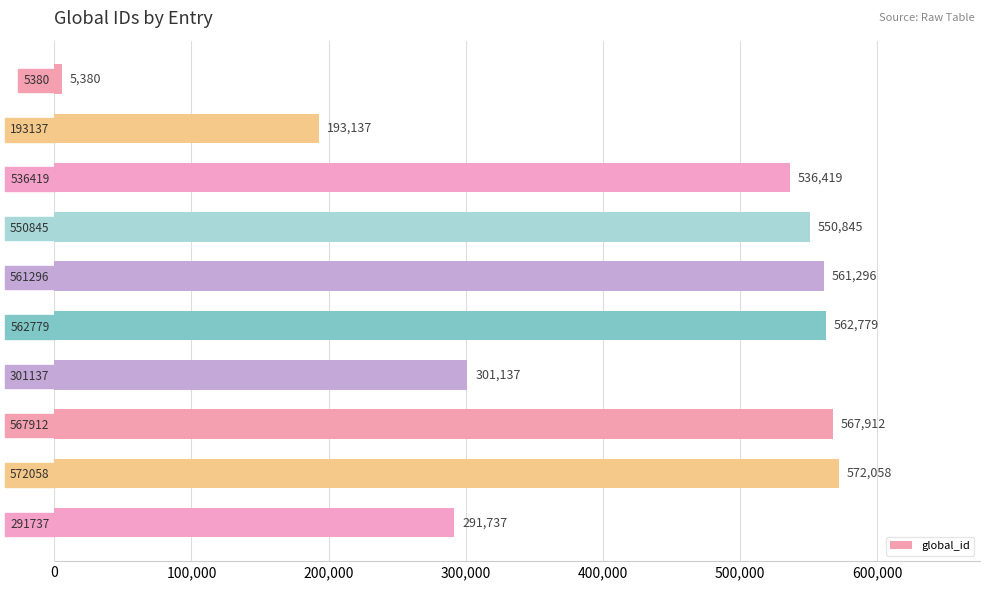

List the labels in order of value, smallest first.

5380, 193137, 291737, 301137, 536419, 550845, 561296, 562779, 567912, 572058